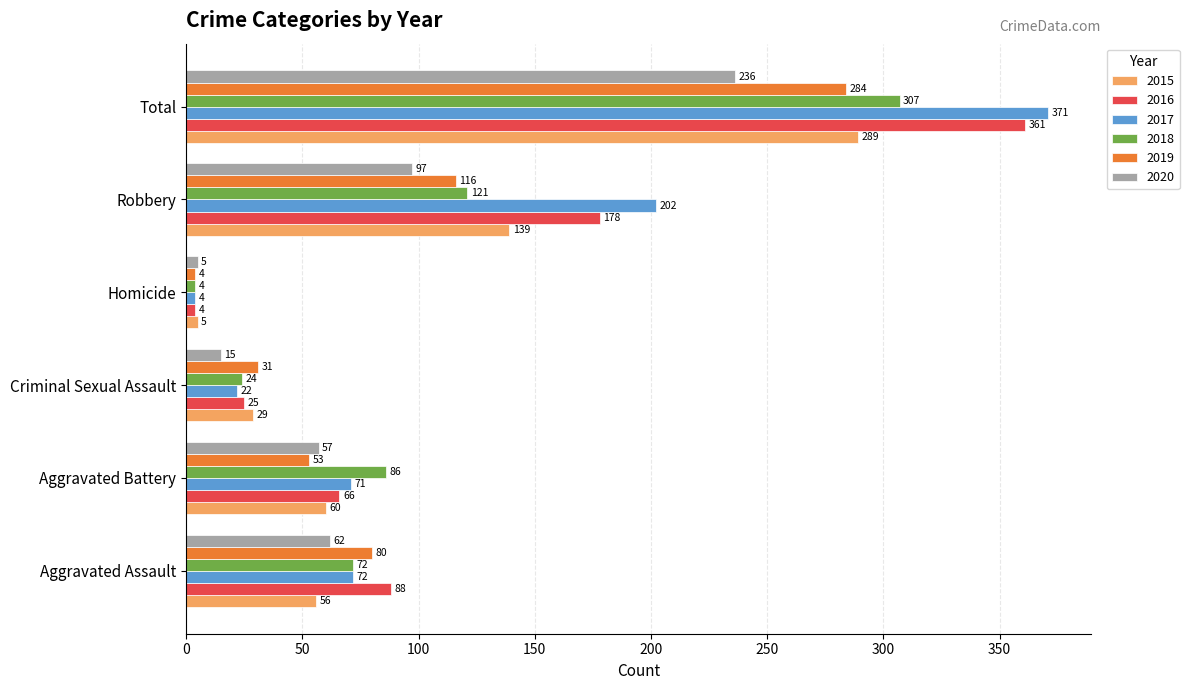

What is the sum of the 2019 values at Criminal Sexual Assault and Robbery?

147